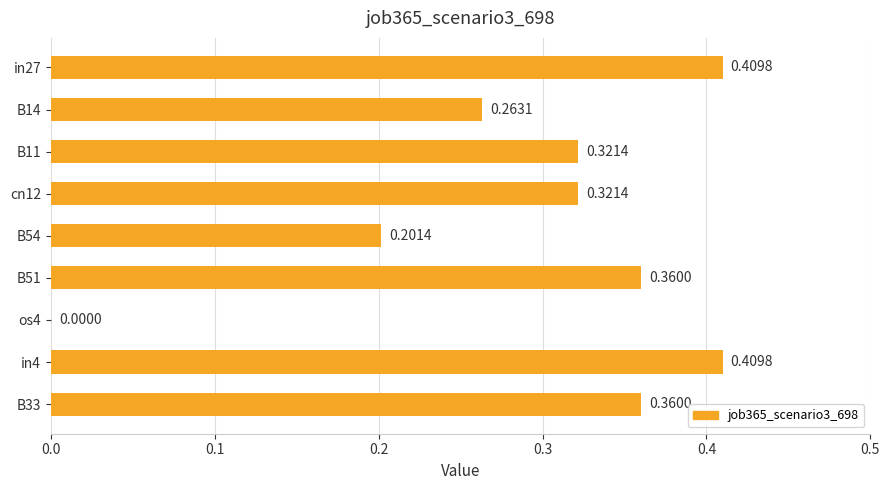

Which has a higher value, in4 or B33?

in4